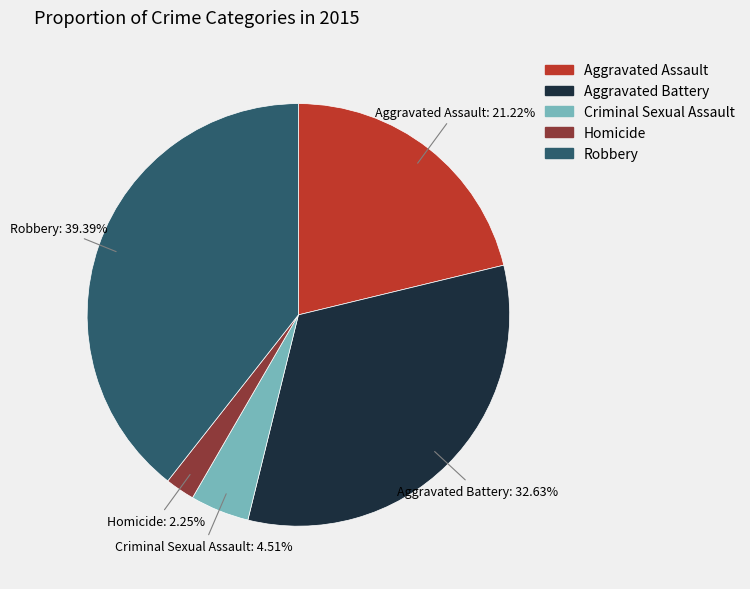

Which category has the smallest portion of the pie?

Homicide